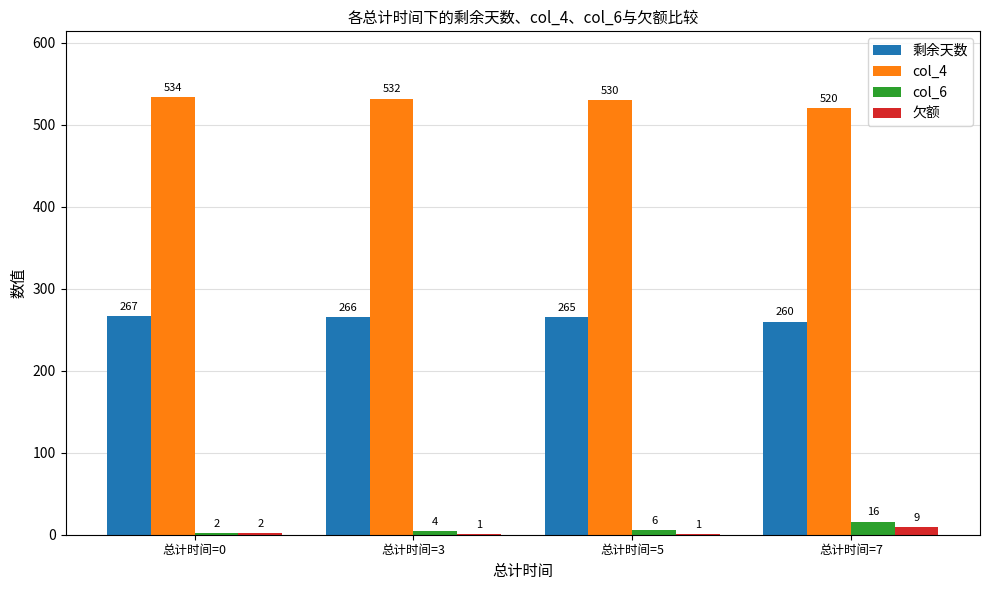

Is it true that 剩余天数 equals 267 at 总计时间=0?

True